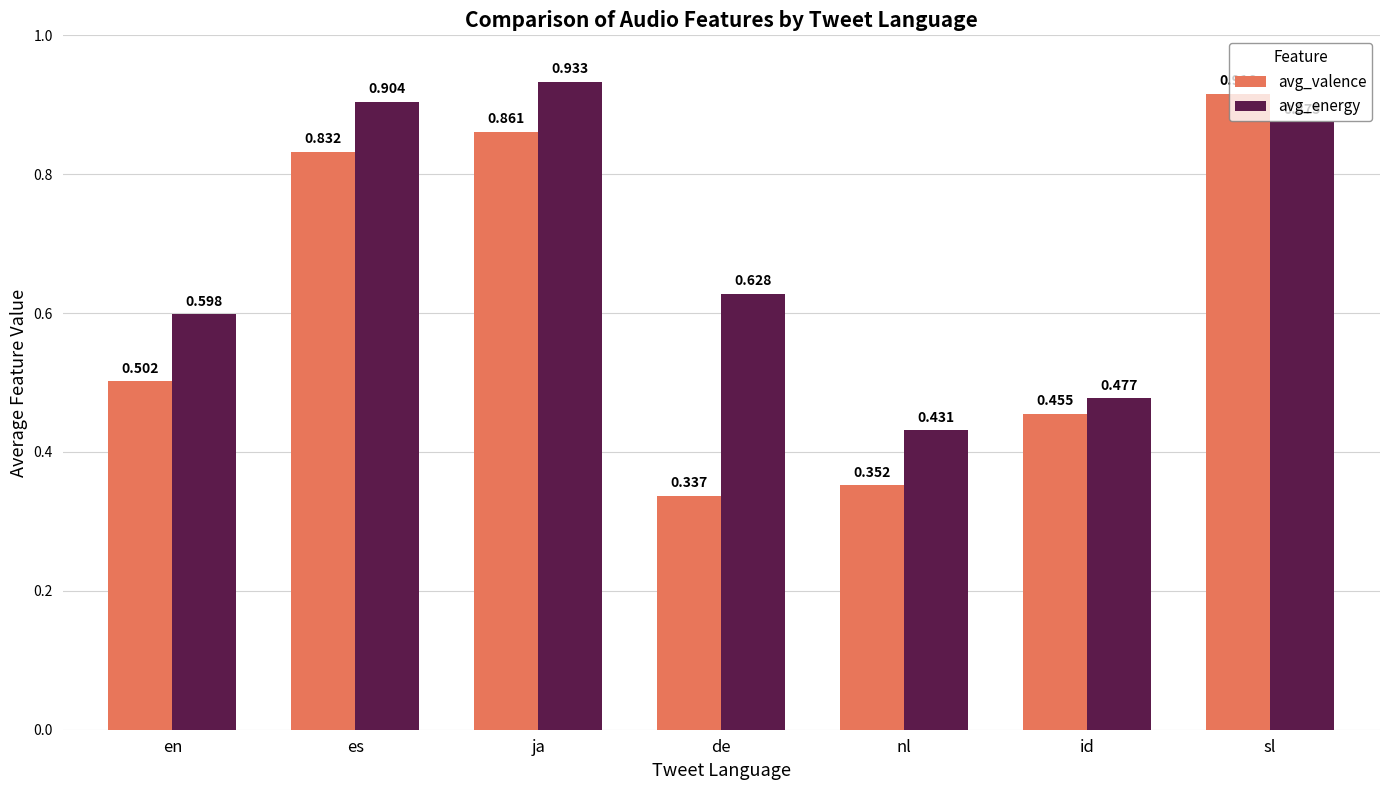

At which category does the chart reach its minimum across all series?

de